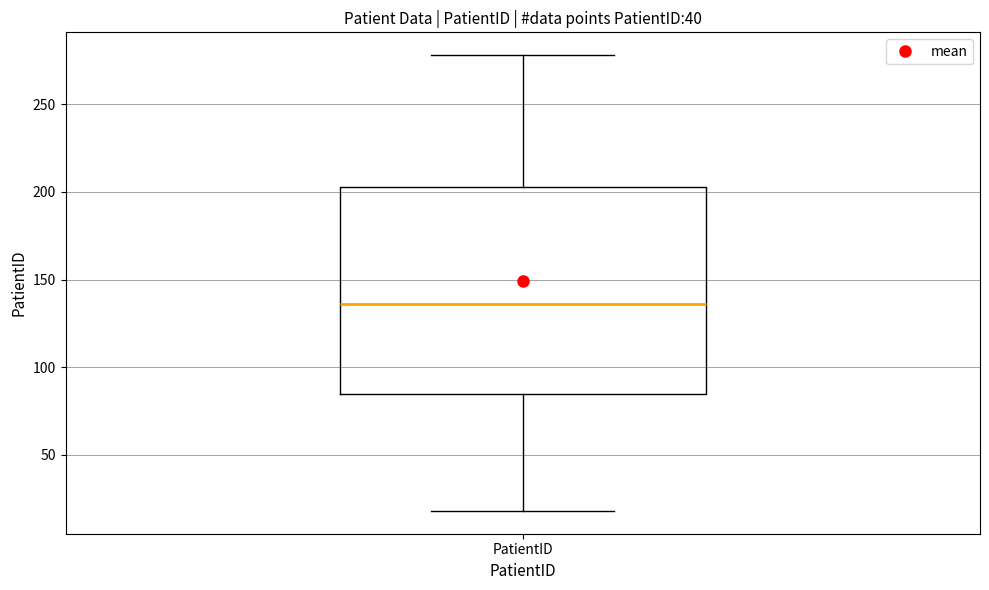

Transcribe this box plot: give where the median line is, the range the box spans, and where the two whiskers end, as read against the y-axis. The values are not printed on the chart, so give them approximately, as read against the axis.

median 135, box 85 to 205, whiskers 20 to 280